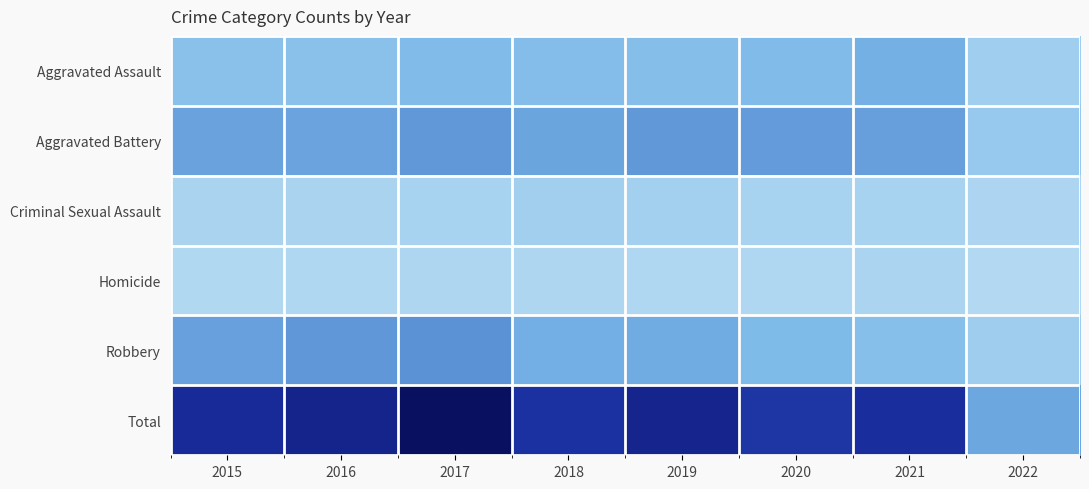

Which category has the lowest value across all series?

2022